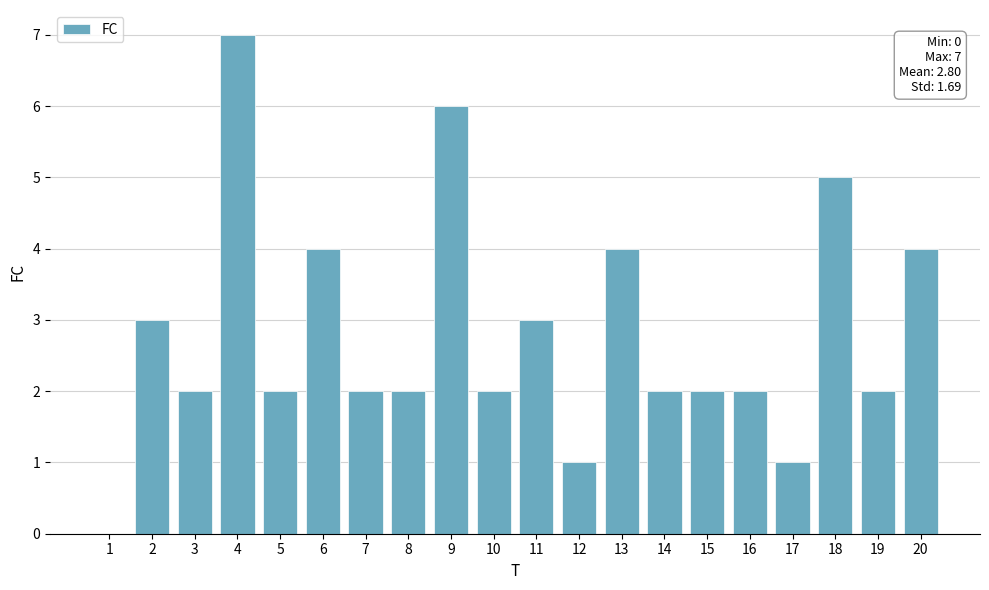

What is the greatest value displayed?

7